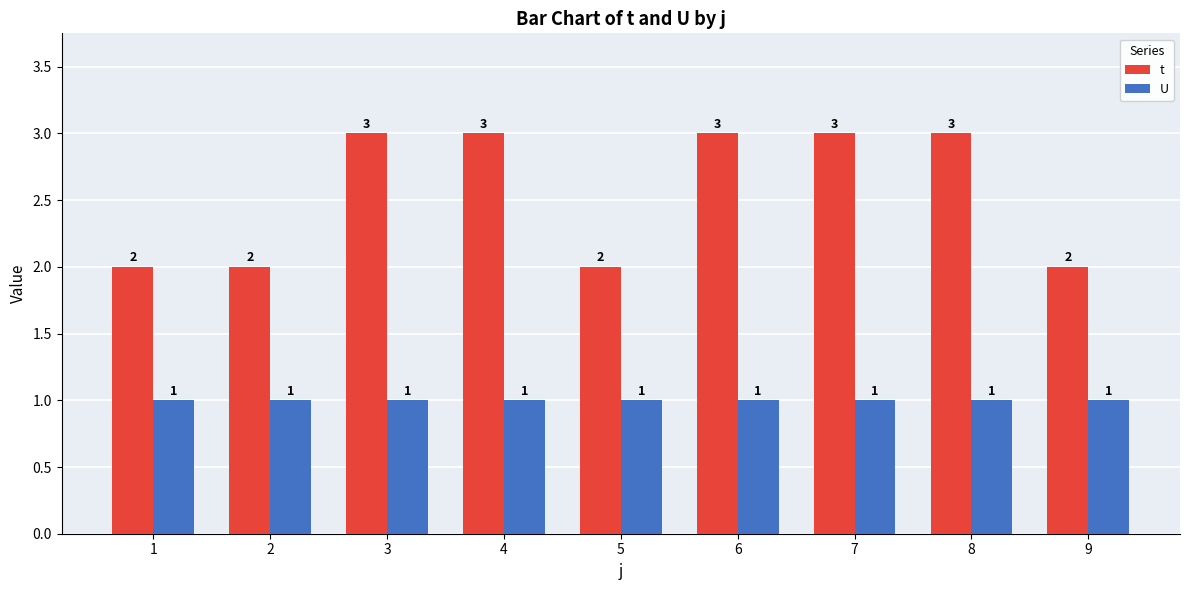

What is the spread (max minus min) of values at 7?

2